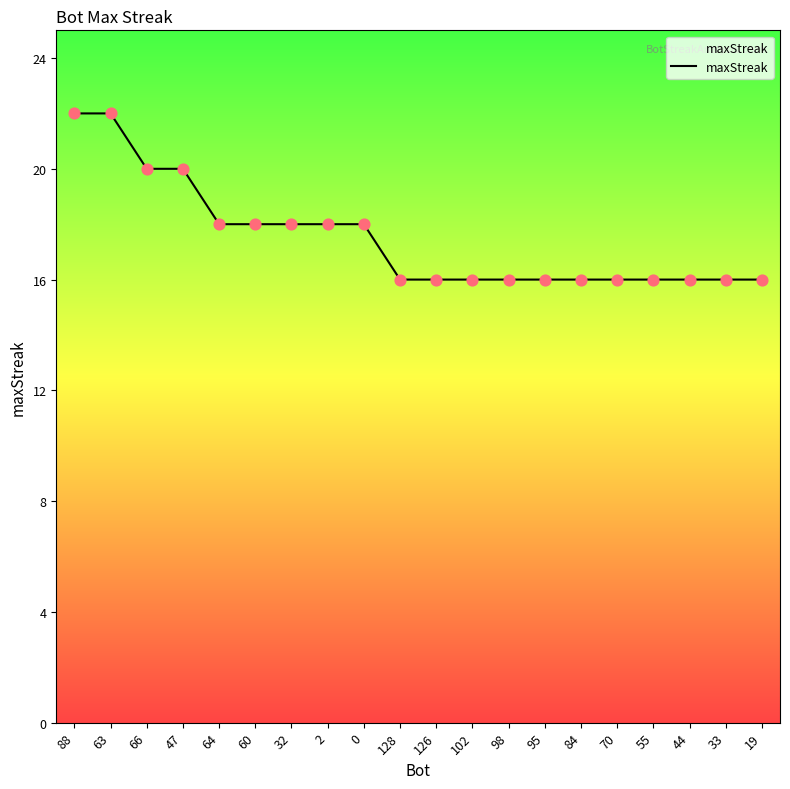

What is the ratio of the value at 63 to the value at 0?

1.2